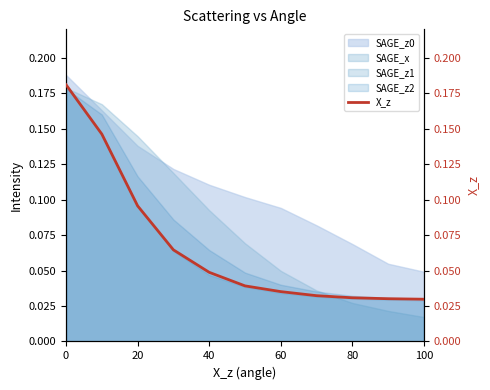

True or false: SAGE_z0 has a value of 0.0 at 0.

False